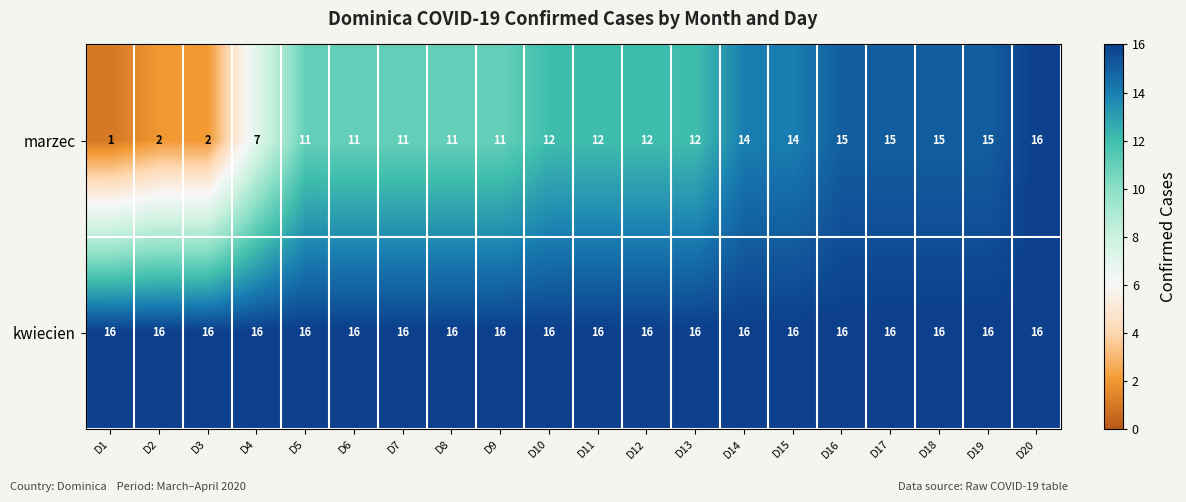

The kwiecien series shows 16 at D8. True or false?

True